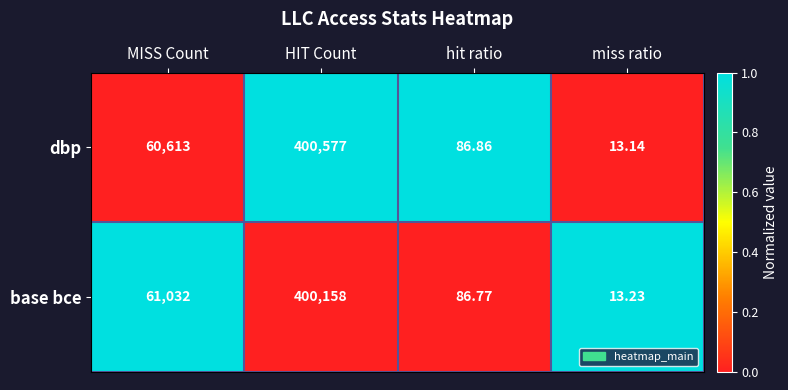

At which label does base bce reach its peak?

HIT Count